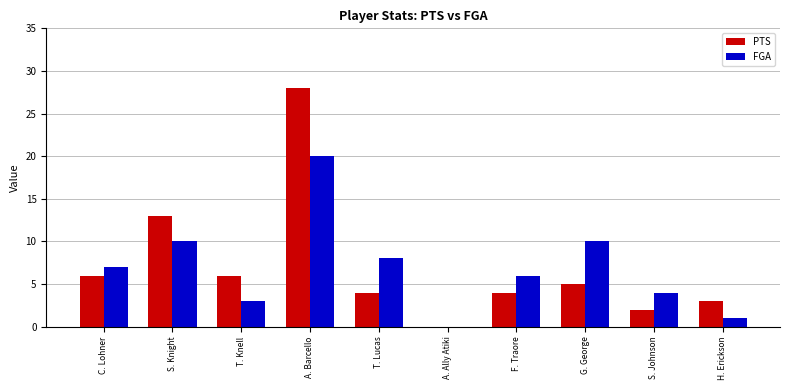

What is the sum of the PTS values at T. Lucas and G. George?

9